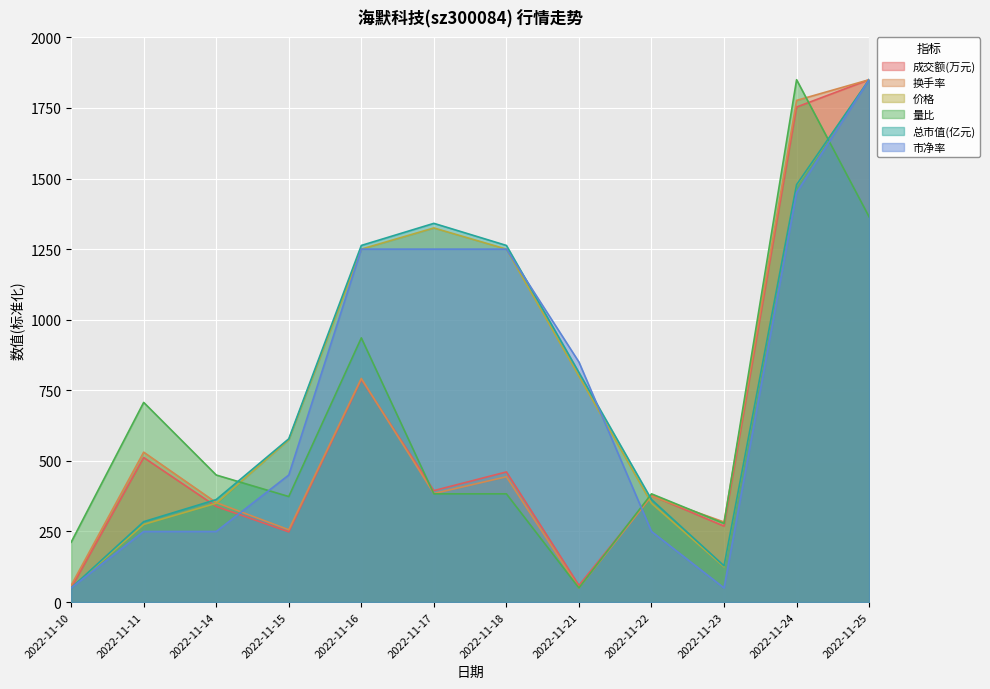

Reading left to right, what are all the values shown in this chart?

成交额(万元): 2022-11-10=50.0	2022-11-11=512.0	2022-11-14=338.6	2022-11-15=248.7	2022-11-16=788.6	2022-11-17=394.8	2022-11-18=460.9	2022-11-21=59.0	2022-11-22=377.7	2022-11-23=268.8	2022-11-24=1753.2	2022-11-25=1850.0
换手率: 2022-11-10=59.2	2022-11-11=530.9	2022-11-14=352.3	2022-11-15=256.1	2022-11-16=792.0	2022-11-17=384.4	2022-11-18=443.9	2022-11-21=50.0	2022-11-22=375.2	2022-11-23=283.6	2022-11-24=1776.7	2022-11-25=1850.0
价格: 2022-11-10=50.0	2022-11-11=275.0	2022-11-14=350.0	2022-11-15=575.0	2022-11-16=1250.0	2022-11-17=1325.0	2022-11-18=1250.0	2022-11-21=800.0	2022-11-22=350.0	2022-11-23=125.0	2022-11-24=1475.0	2022-11-25=1850.0
量比: 2022-11-10=211.9	2022-11-11=707.1	2022-11-14=450.0	2022-11-15=373.8	2022-11-16=935.7	2022-11-17=383.3	2022-11-18=383.3	2022-11-21=50.0	2022-11-22=383.3	2022-11-23=278.6	2022-11-24=1850.0	2022-11-25=1364.3
总市值(亿元): 2022-11-10=50.0	2022-11-11=284.8	2022-11-14=363.0	2022-11-15=578.3	2022-11-16=1263.0	2022-11-17=1341.3	2022-11-18=1263.0	2022-11-21=813.0	2022-11-22=363.0	2022-11-23=128.3	2022-11-24=1478.3	2022-11-25=1850.0
市净率: 2022-11-10=50.0	2022-11-11=250.0	2022-11-14=250.0	2022-11-15=450.0	2022-11-16=1250.0	2022-11-17=1250.0	2022-11-18=1250.0	2022-11-21=850.0	2022-11-22=250.0	2022-11-23=50.0	2022-11-24=1450.0	2022-11-25=1850.0